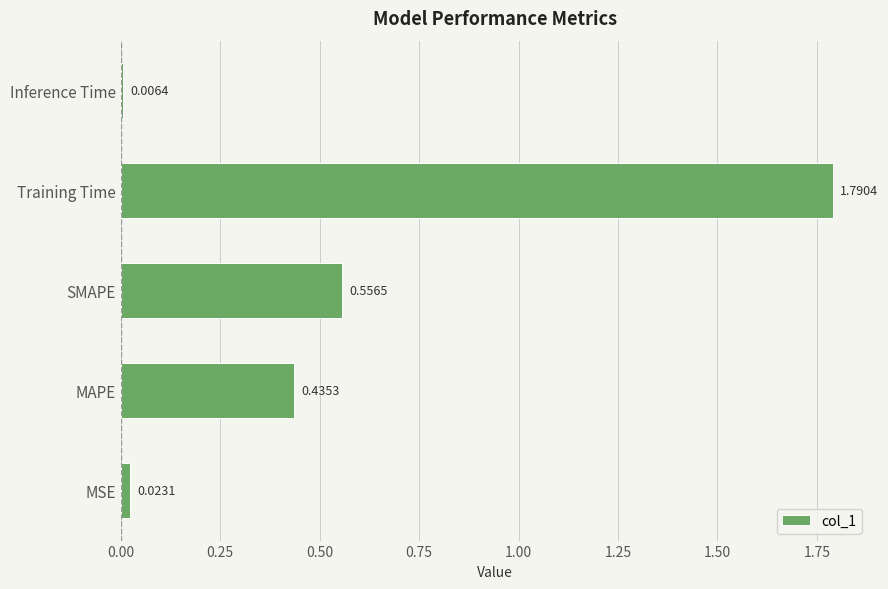

What is the difference between the values at SMAPE and MSE?

0.5